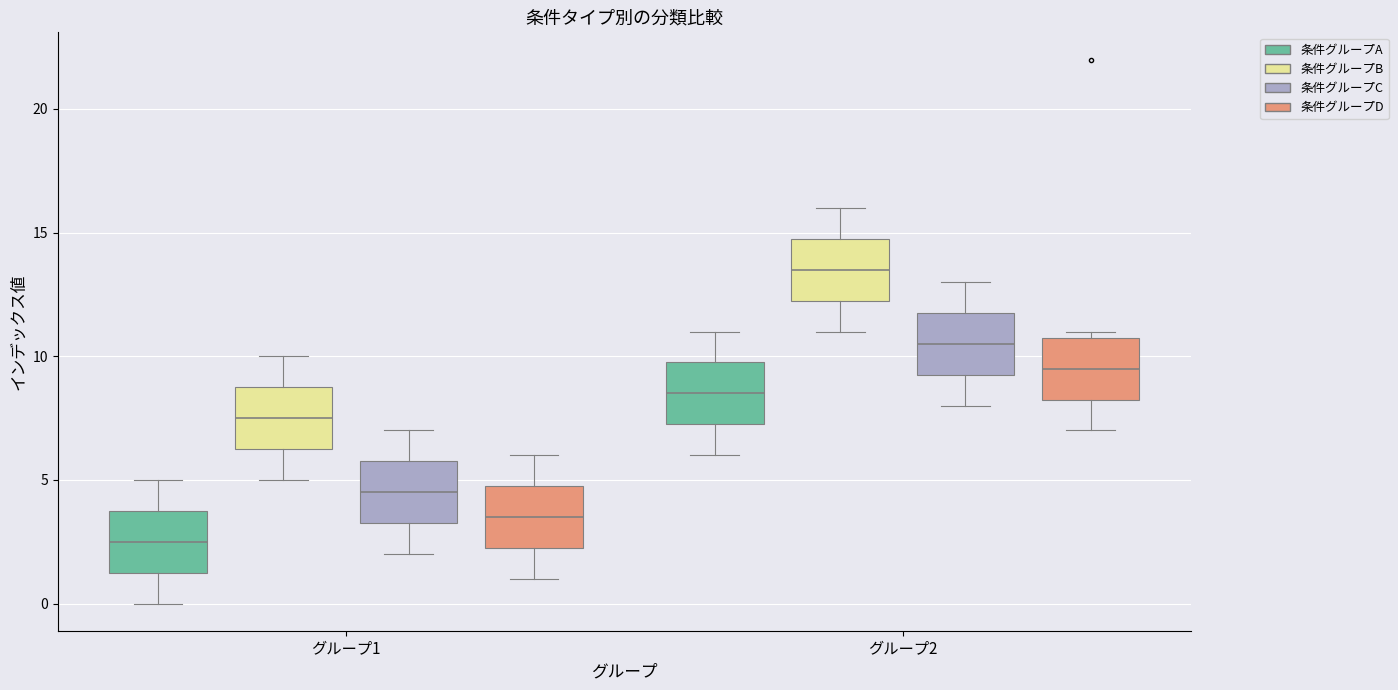

Reading left to right, transcribe this box plot: for each box, give where its median line is, the range the box spans, and where its two whiskers end, as read against the y-axis. The values are not printed on the chart, so give them approximately, as read against the axis.

グループ1 (条件グループA): median 2.5, box 1.5 to 4.0, whiskers 0.0 to 5.0
グループ1 (条件グループB): median 7.5, box 6.5 to 9.0, whiskers 5.0 to 10.0
グループ1 (条件グループC): median 4.5, box 3.5 to 6.0, whiskers 2.0 to 7.0
グループ1 (条件グループD): median 3.5, box 2.5 to 5.0, whiskers 1.0 to 6.0
グループ2 (条件グループA): median 8.5, box 7.5 to 10.0, whiskers 6.0 to 11.0
グループ2 (条件グループB): median 13.5, box 12.5 to 15.0, whiskers 11.0 to 16.0
グループ2 (条件グループC): median 10.5, box 9.5 to 12.0, whiskers 8.0 to 13.0
グループ2 (条件グループD): median 9.5, box 8.5 to 11.0, whiskers 7.0 to 11.0 (just above the box's upper edge)